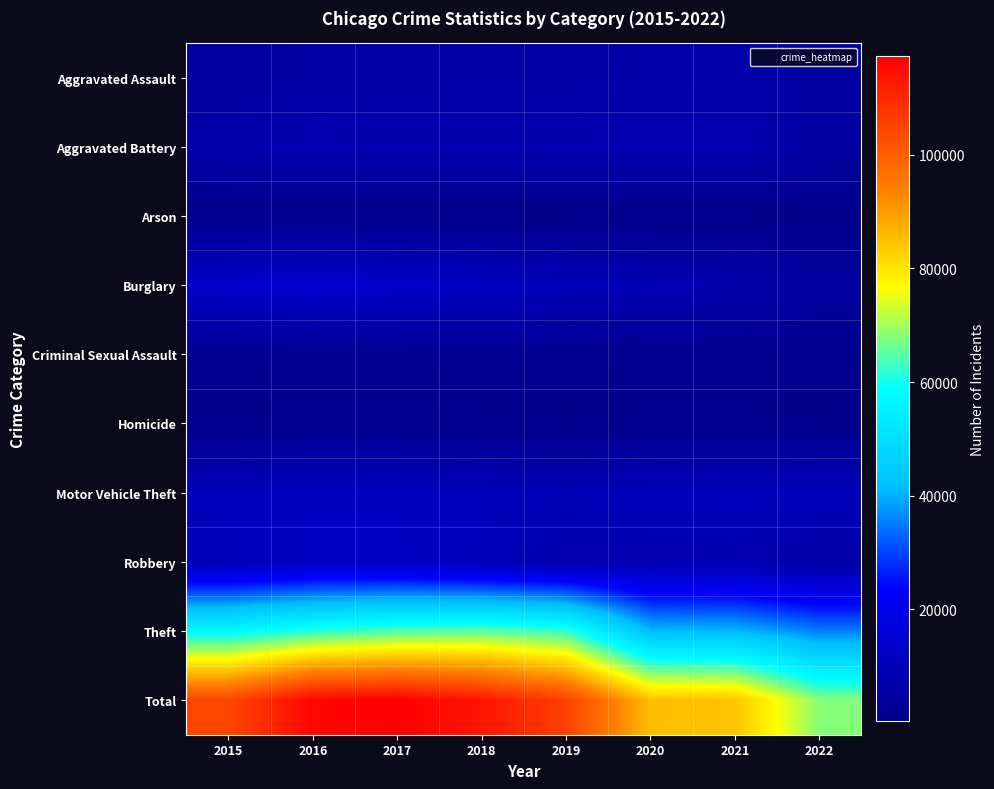

Which series has the largest total across all categories?

Total